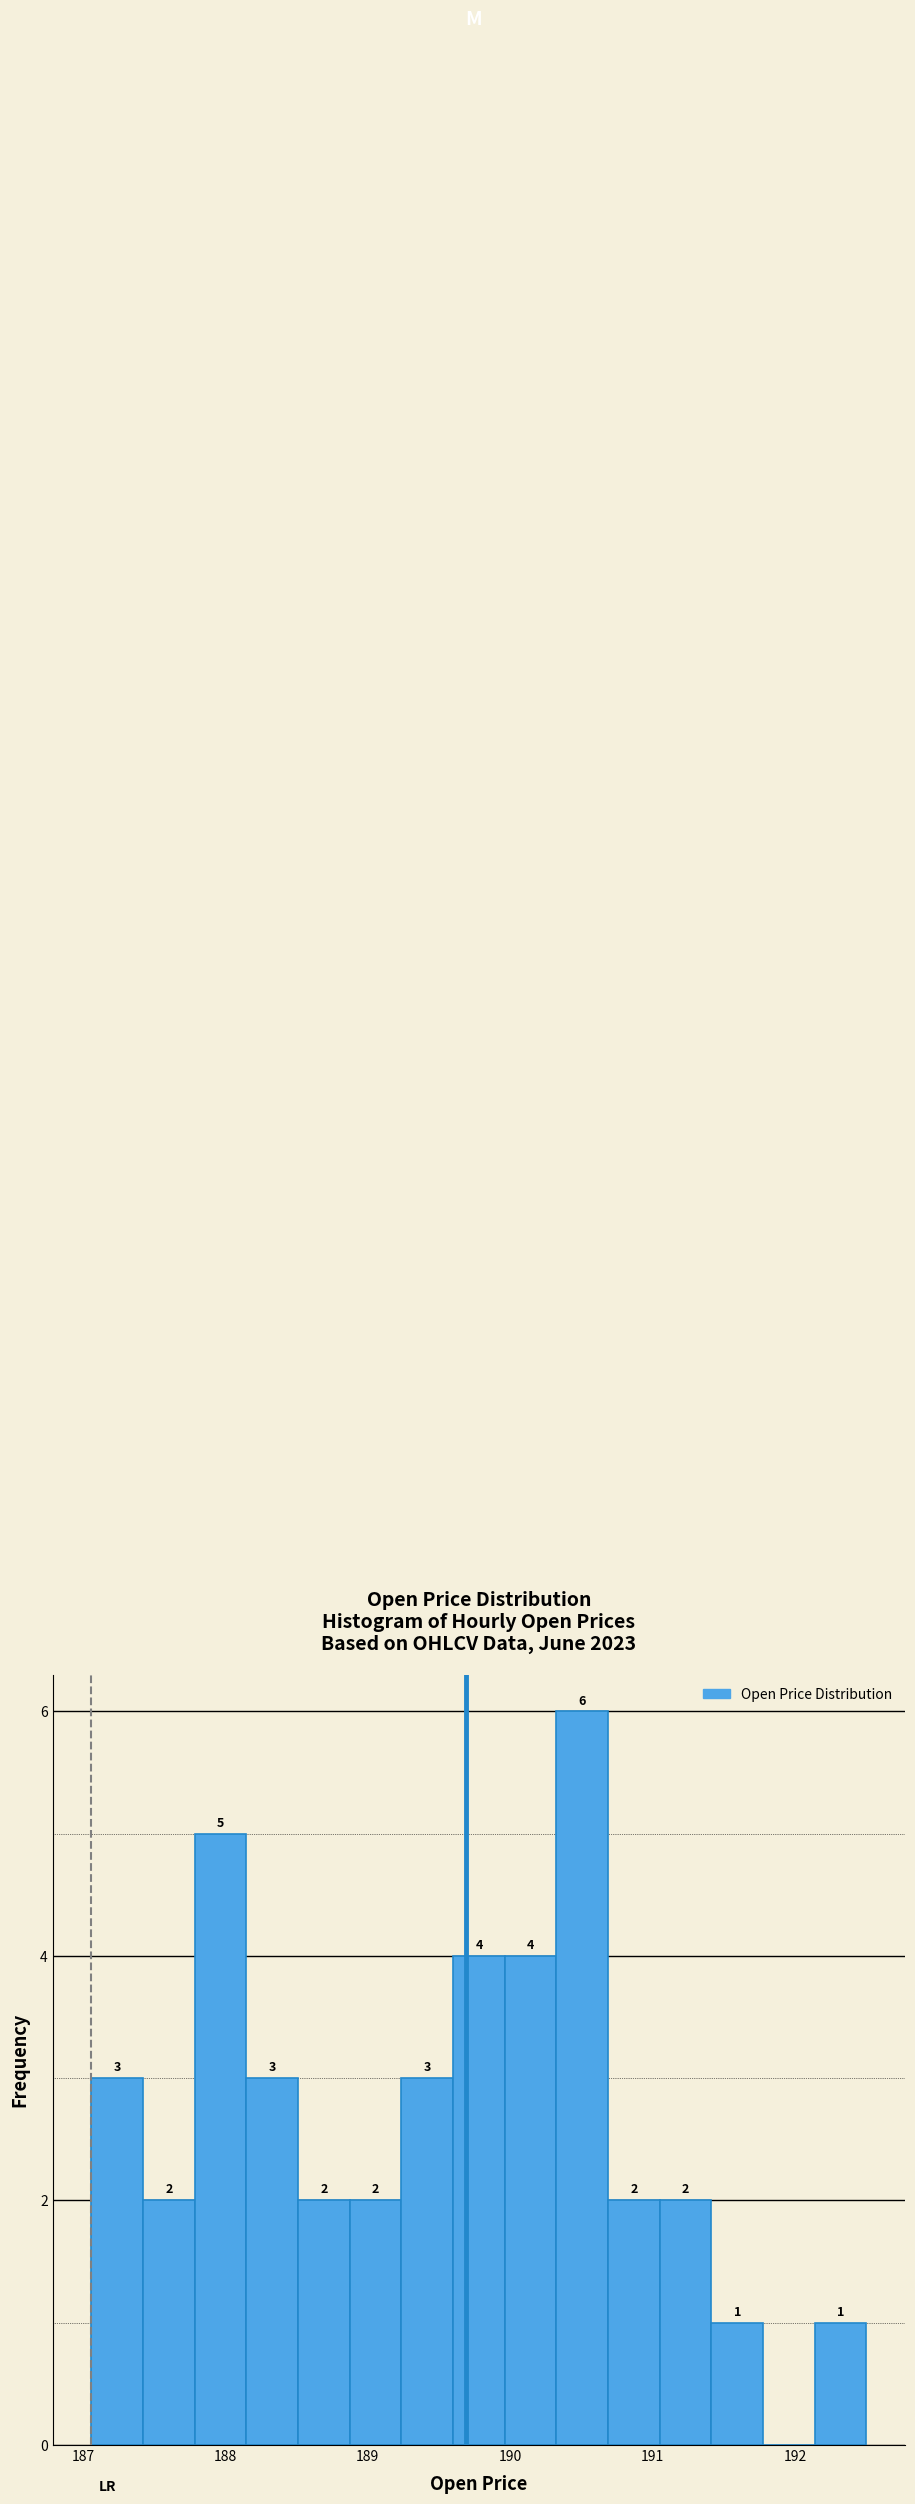

Around what value on the x-axis is the tallest bar? Give the approximate position of its centre, as read against the axis.

190.5